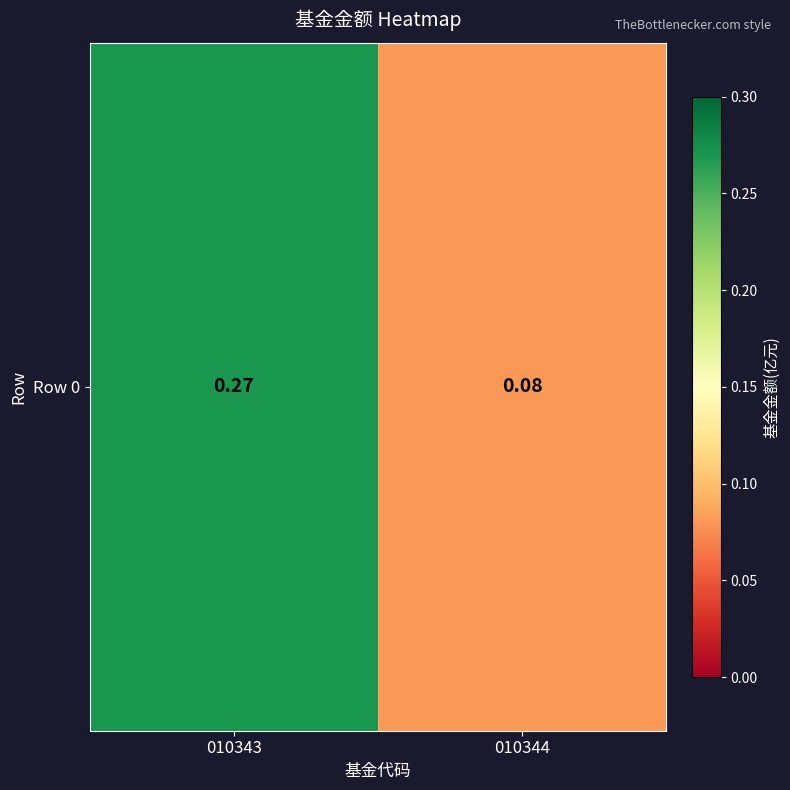

The value at 010344 is 0.1. True or false?

False